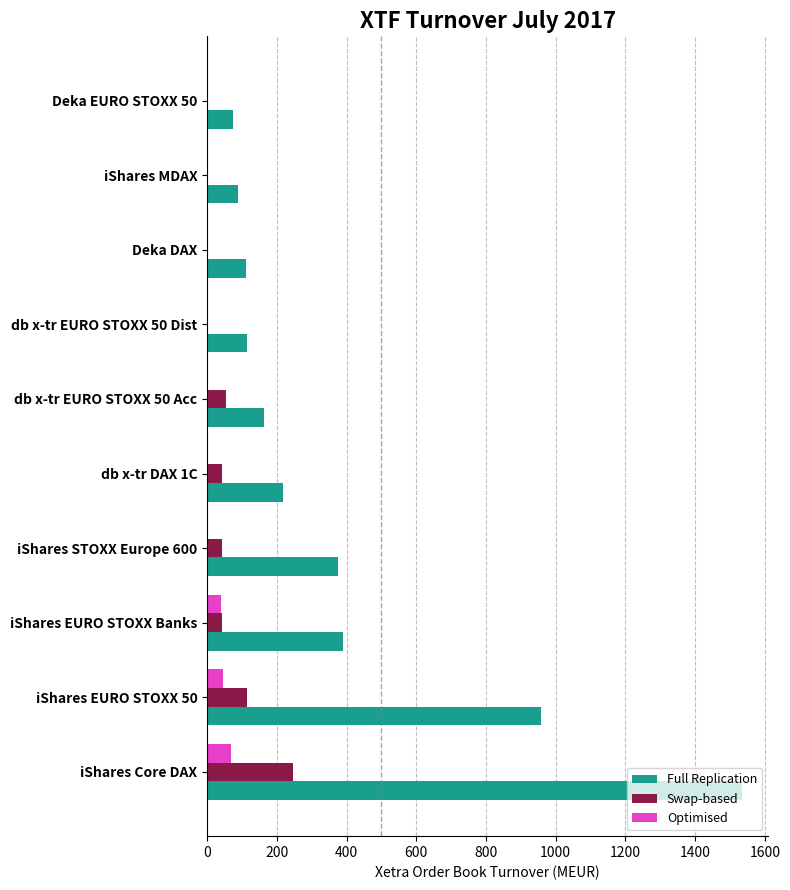

At which label is Full Replication closest to 803?

iShares EURO STOXX 50